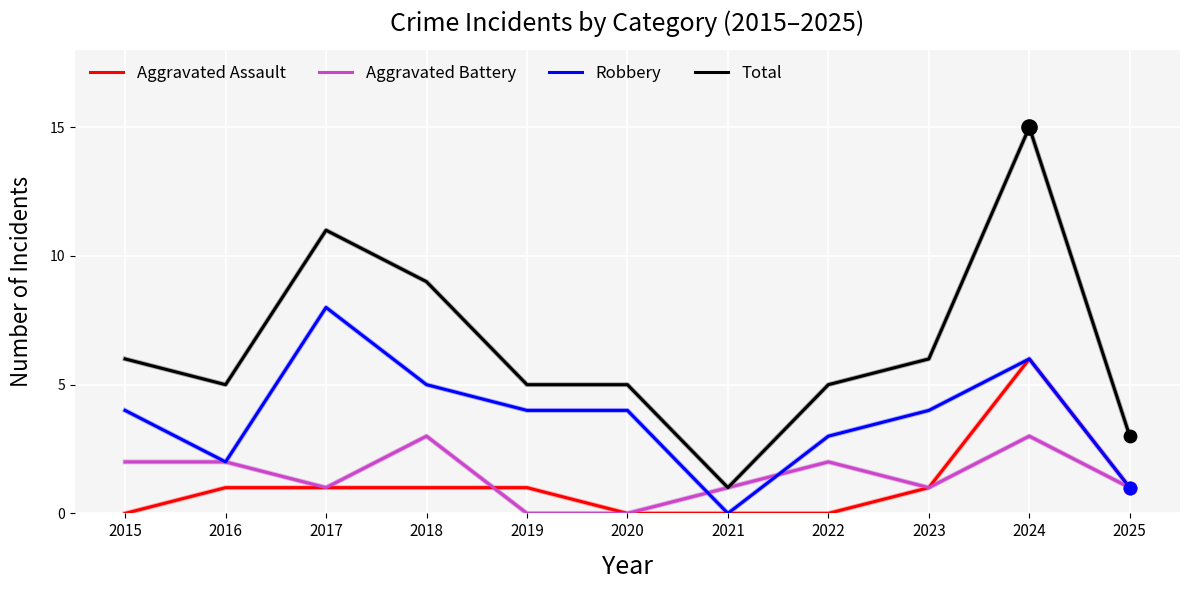

Which series has the largest total across all categories?

Total